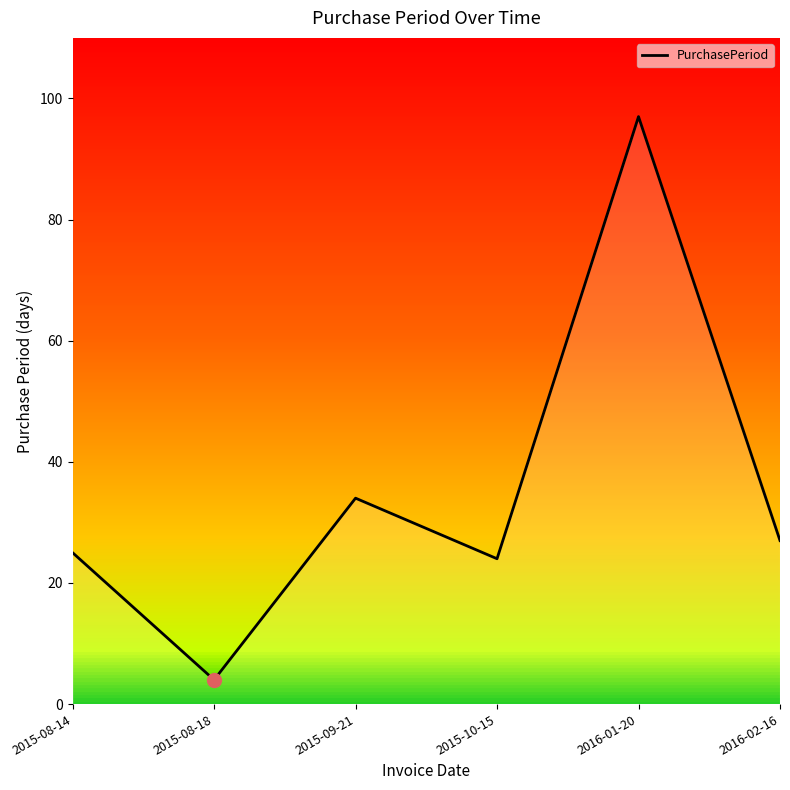

Is this an area chart (filled region under the line)?

No